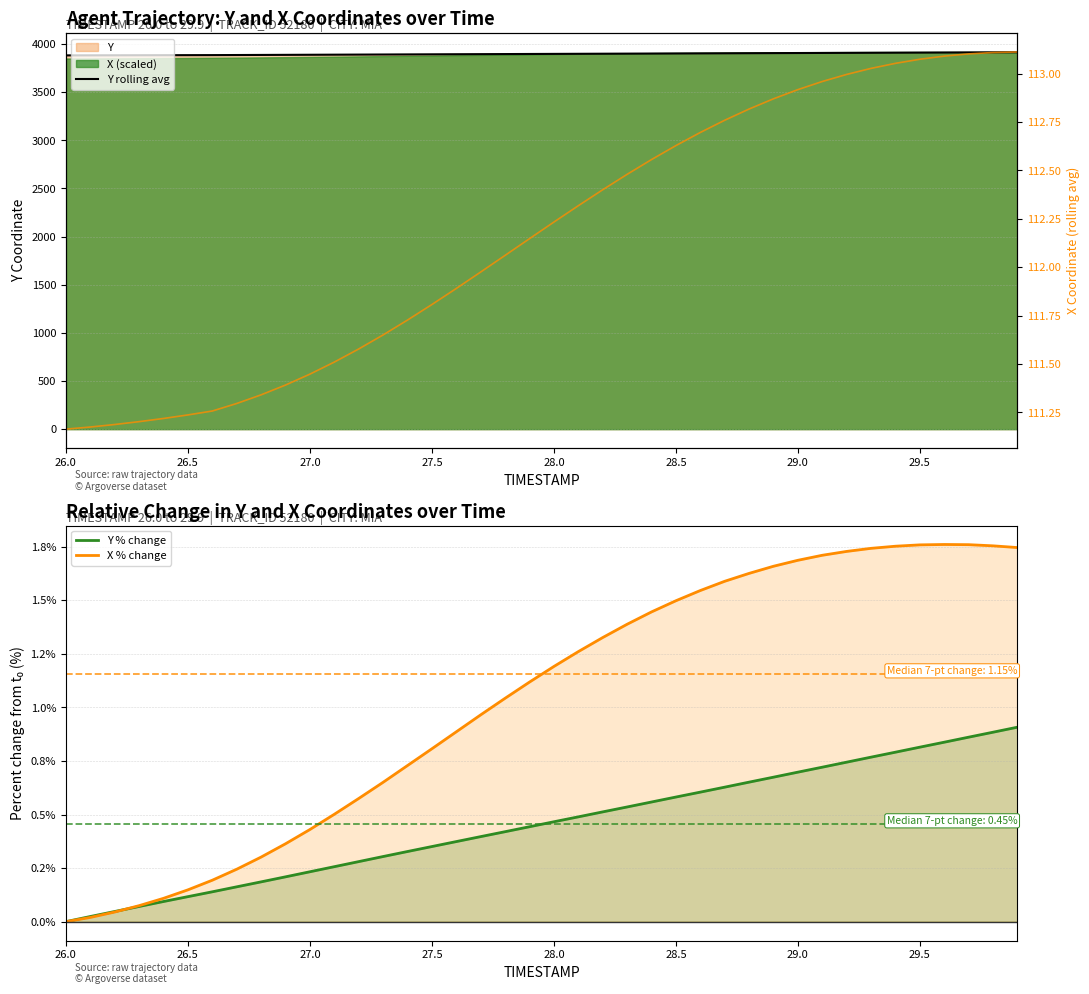

Does the chart have visible grid lines?

Yes